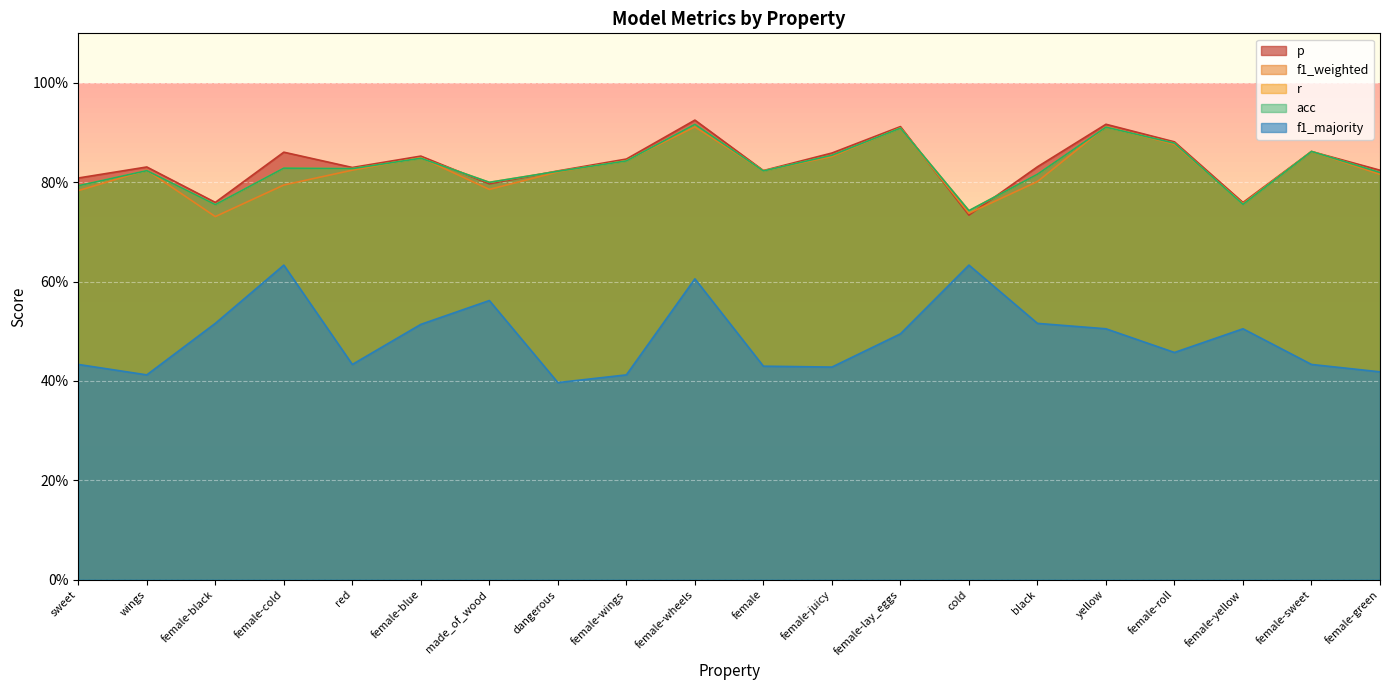

Which category has the lowest value in the f1_majority series?

dangerous